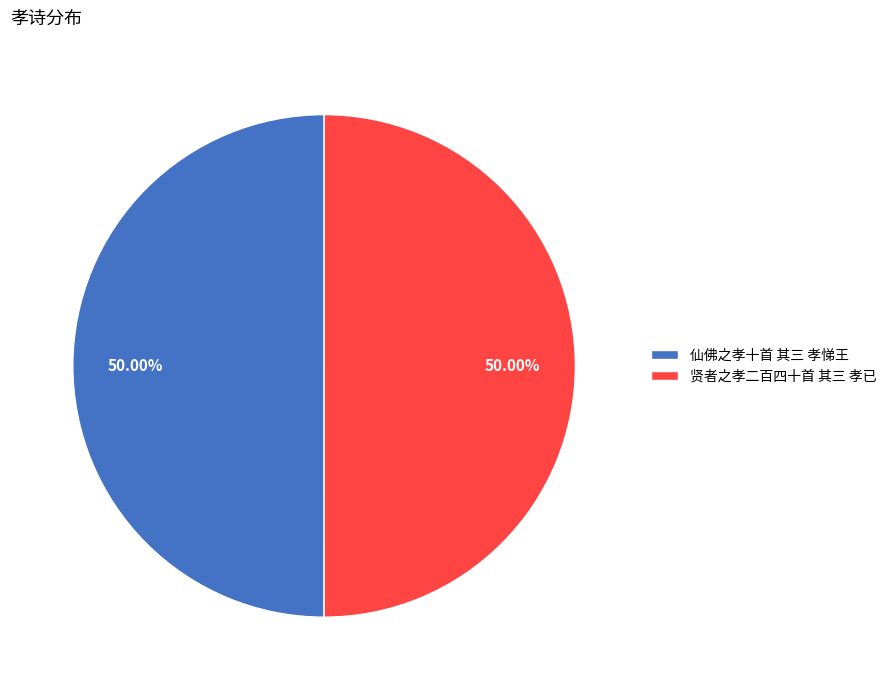

To the nearest percent, what portion does 仙佛之孝十首 其三 孝悌王 represent?

50%